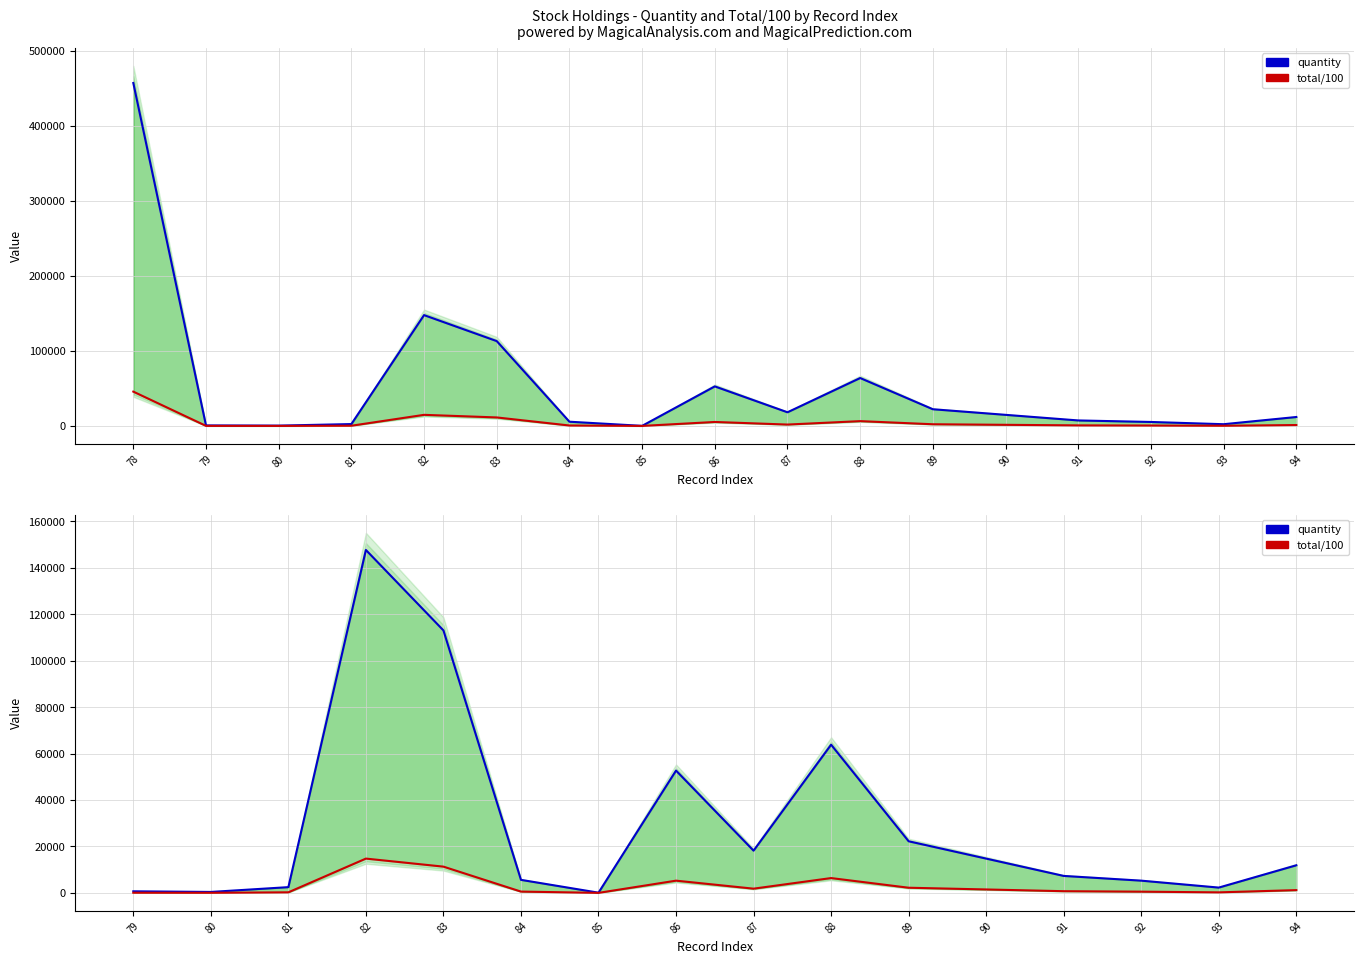

Is the value of quantity at 90 greater than the value of total/100 at 90?

Yes